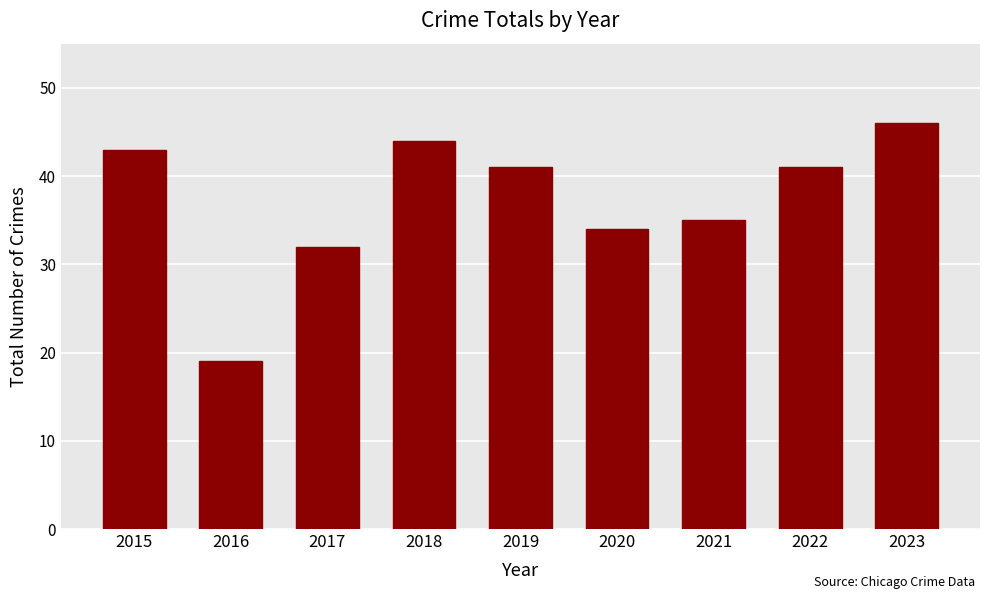

True or false: the data shows 20 at 2015.

False